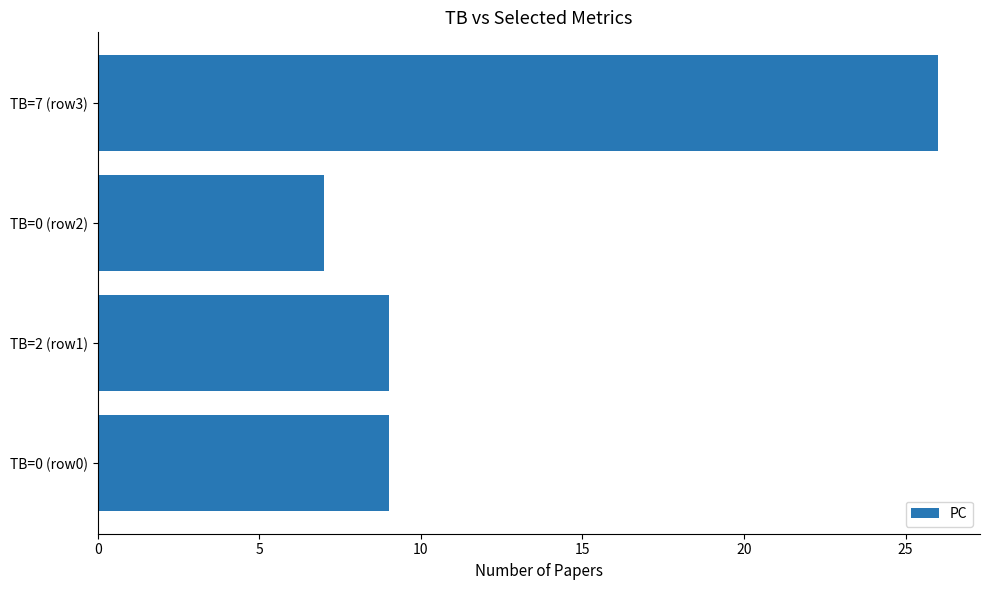

Reading bottom to top, list all the values displayed in this chart.

9	9	7	26